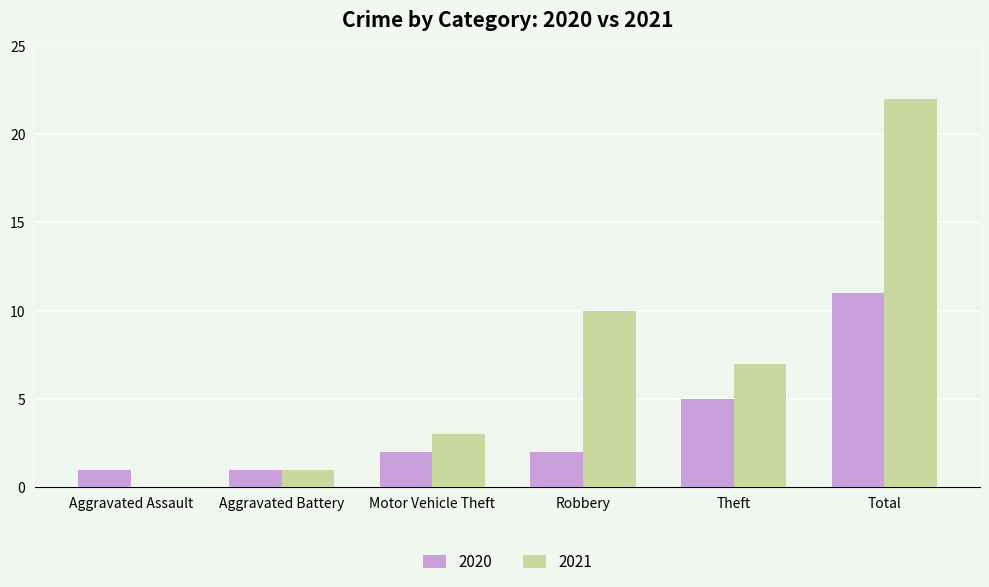

The value of 2021 at Robbery is 13. True or false?

False